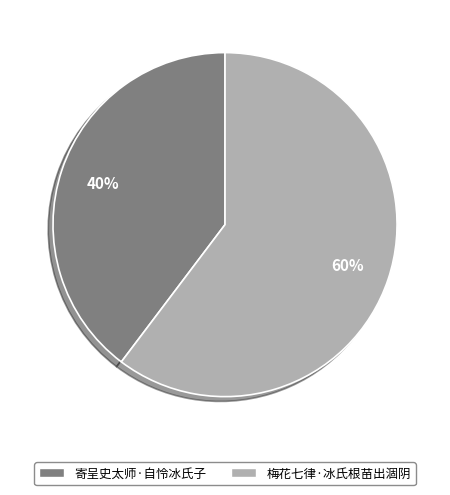

Rank the categories by value from highest to lowest.

梅花七律·冰氏根苗出涸阴, 寄呈史太师·自怜冰氏子